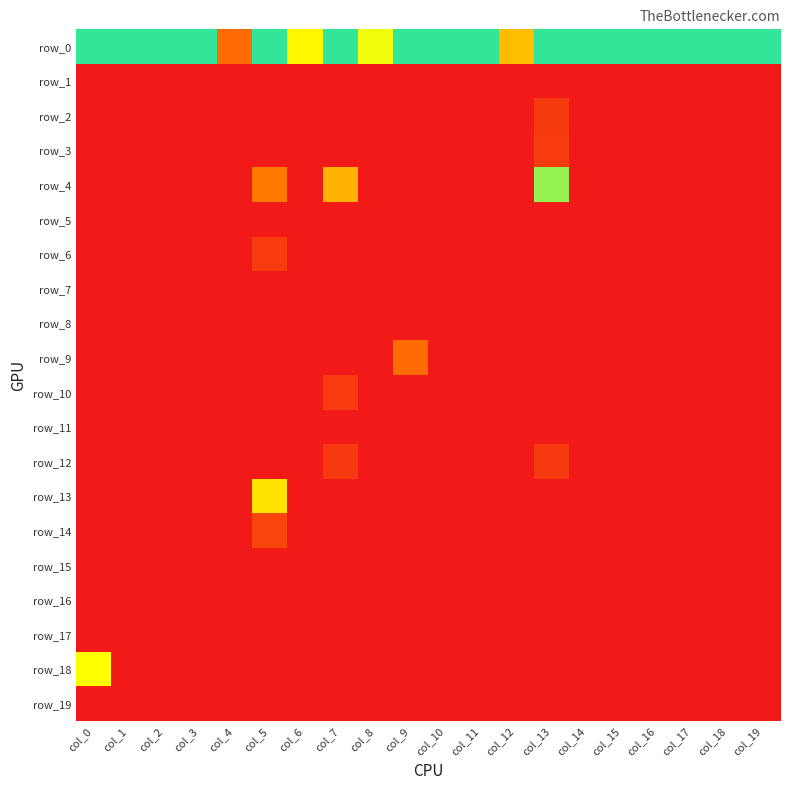

How many data points in row_10 are above 0?

1